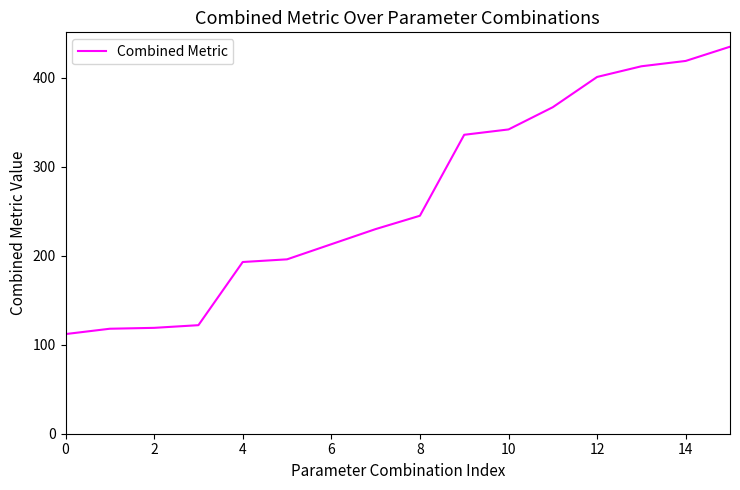

What is the greatest value displayed?

435